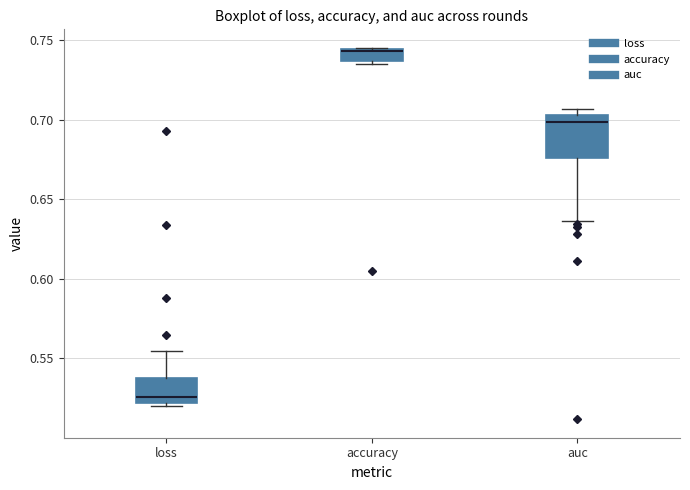

Which box's median line is the lowest?

loss